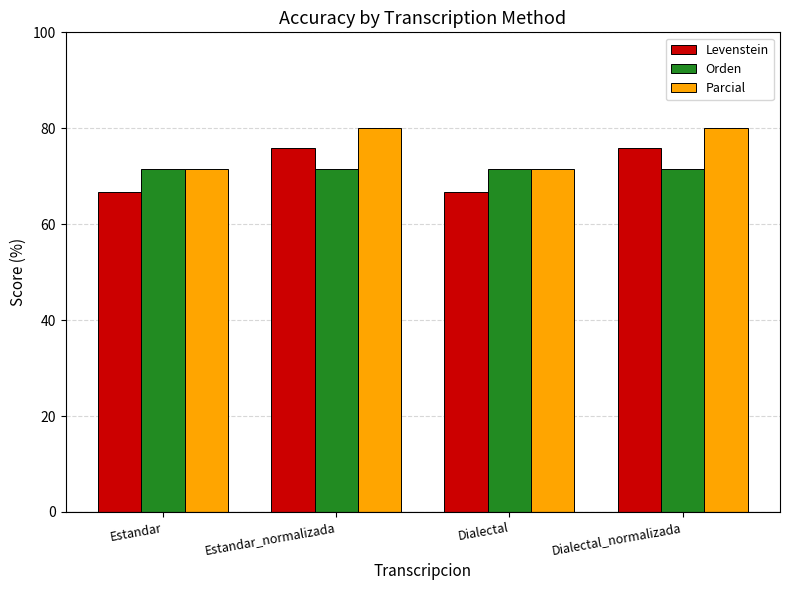

What is the label of the 2nd bar from the left?

Estandar_normalizada